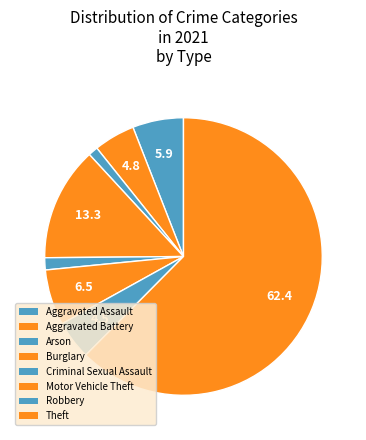

What is the ratio of the value at Aggravated Assault to the value at Robbery?

1.3